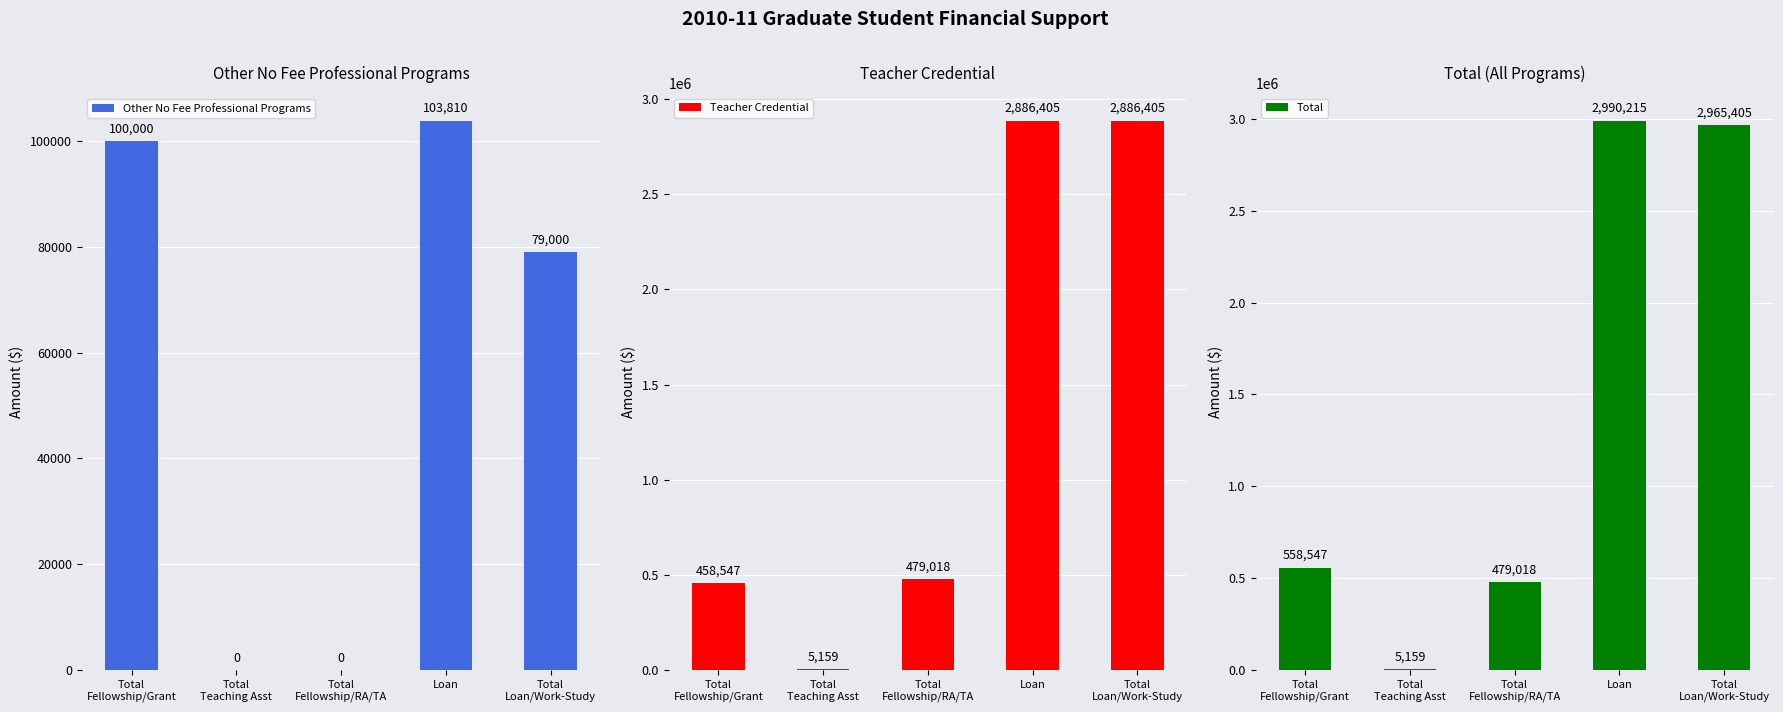

What is the sum of all Total values?

6998344